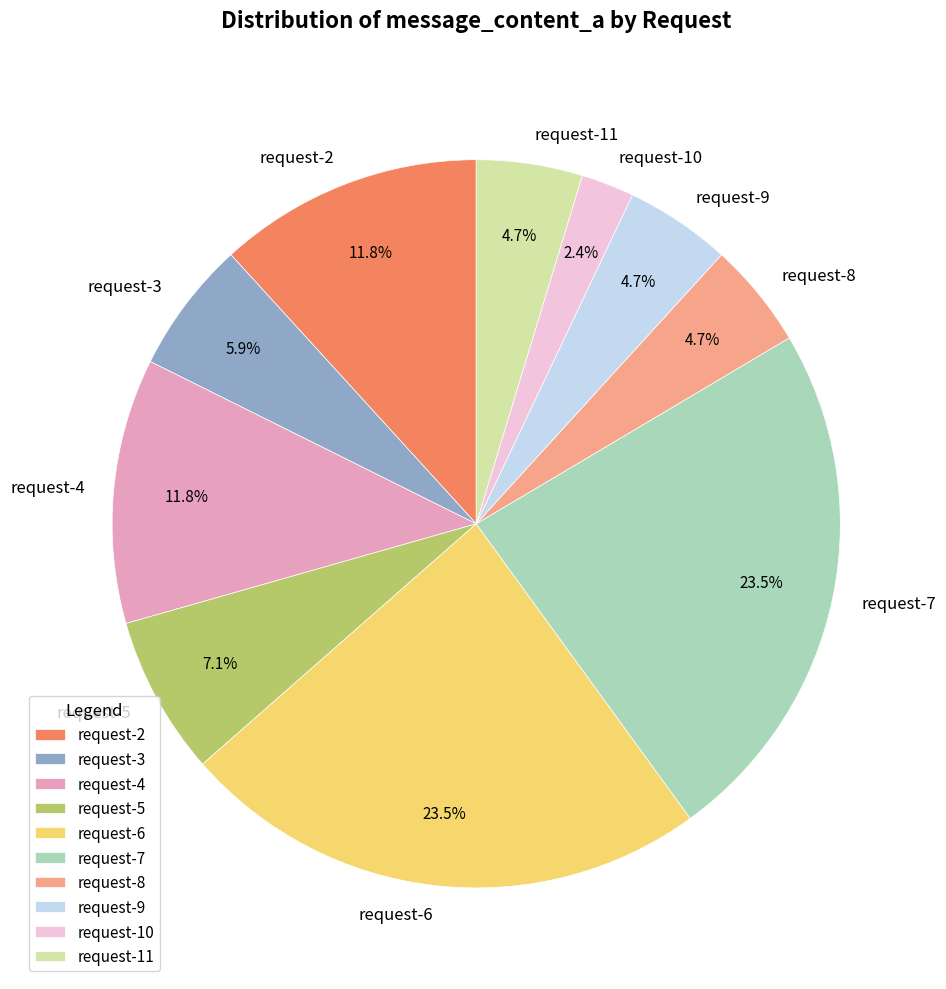

The request-2 slice represents 12% of the pie. True or false?

True